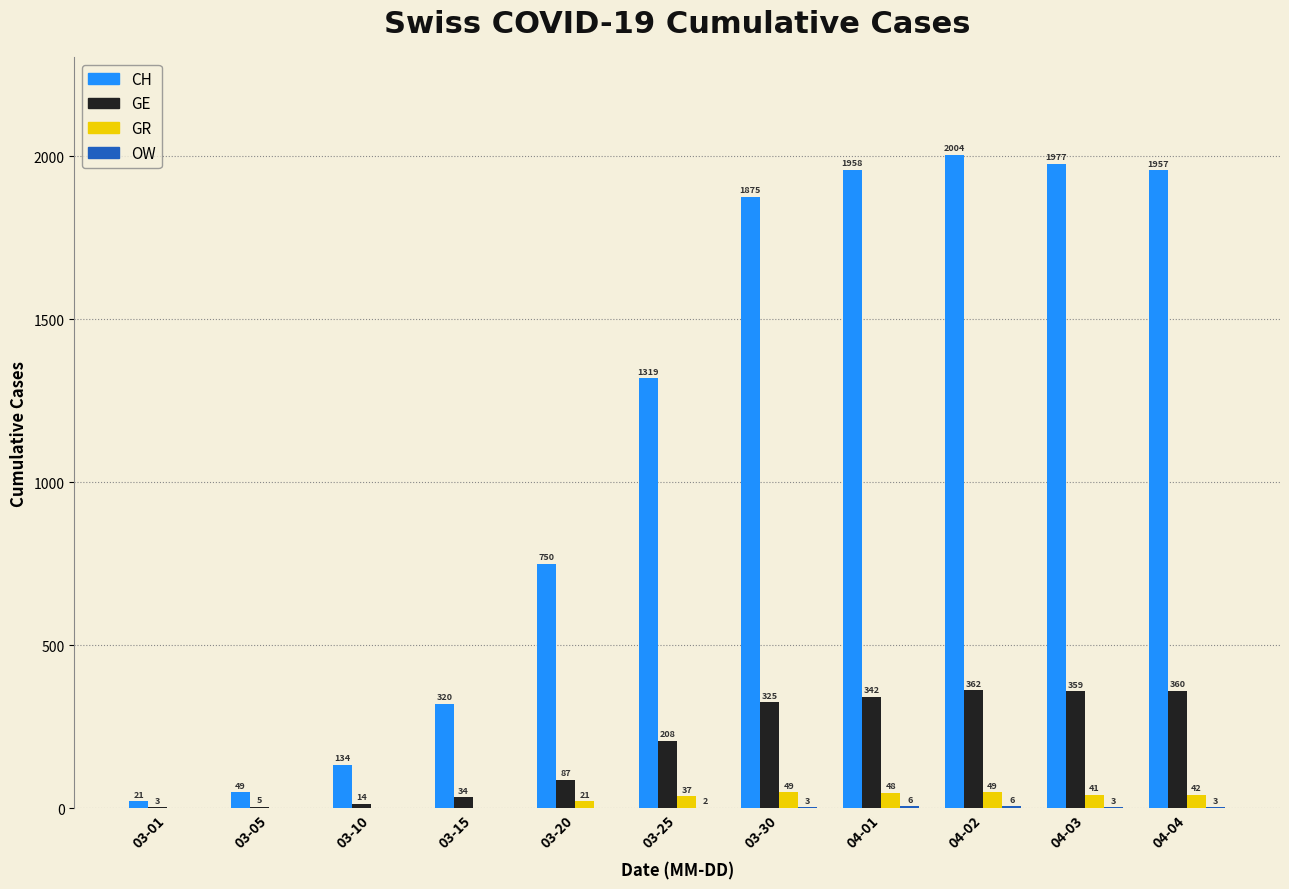

At which label is GR closest to 24?

03-20